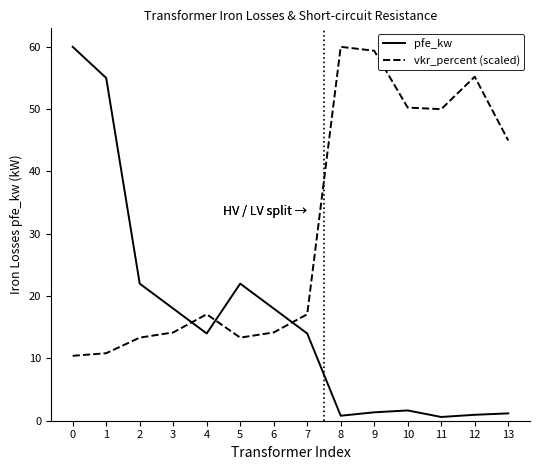

The pfe_kw series shows 1.6 at 10. True or false?

True